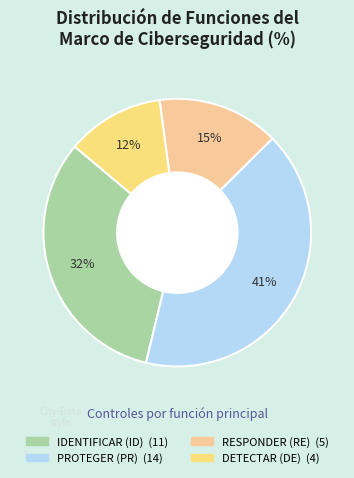

Is there a majority slice in this chart?

No